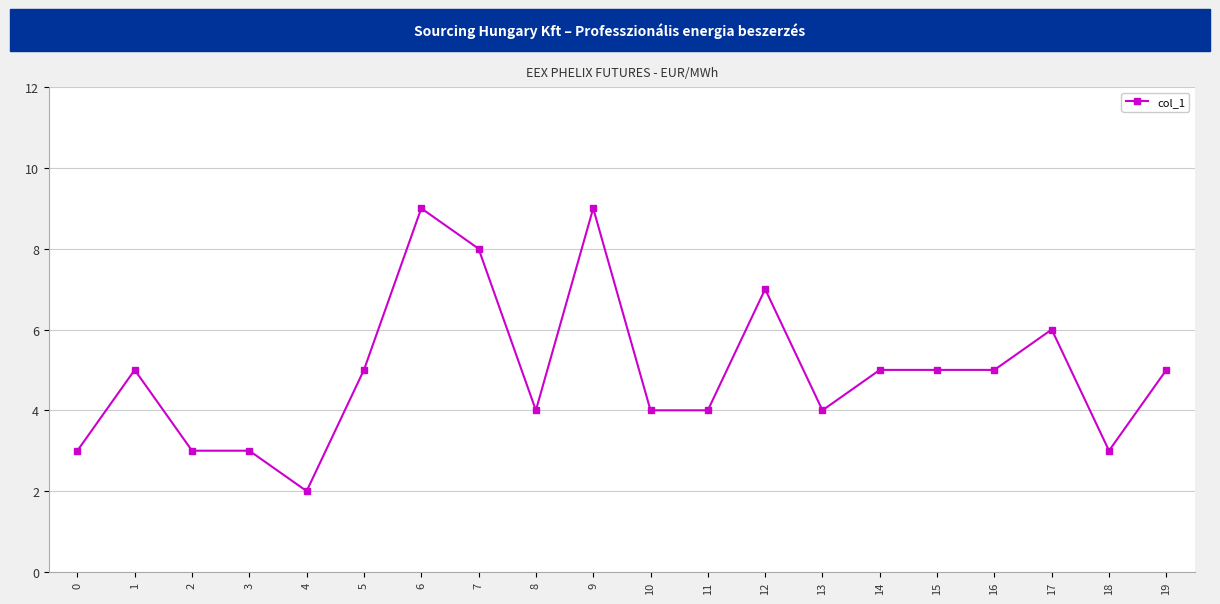

Is it true that the value at 4 is 2?

True